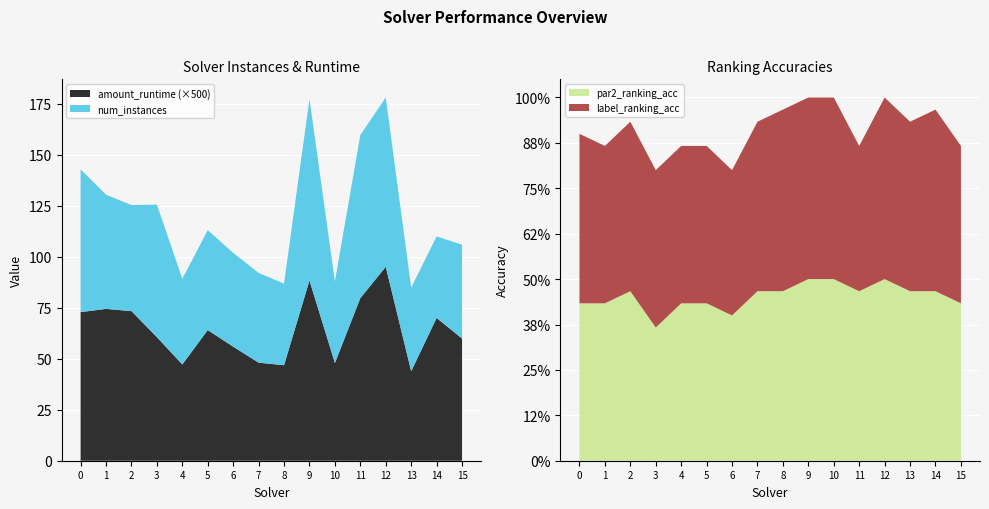

What is the minimum value for amount_runtime (×500)?

43.9